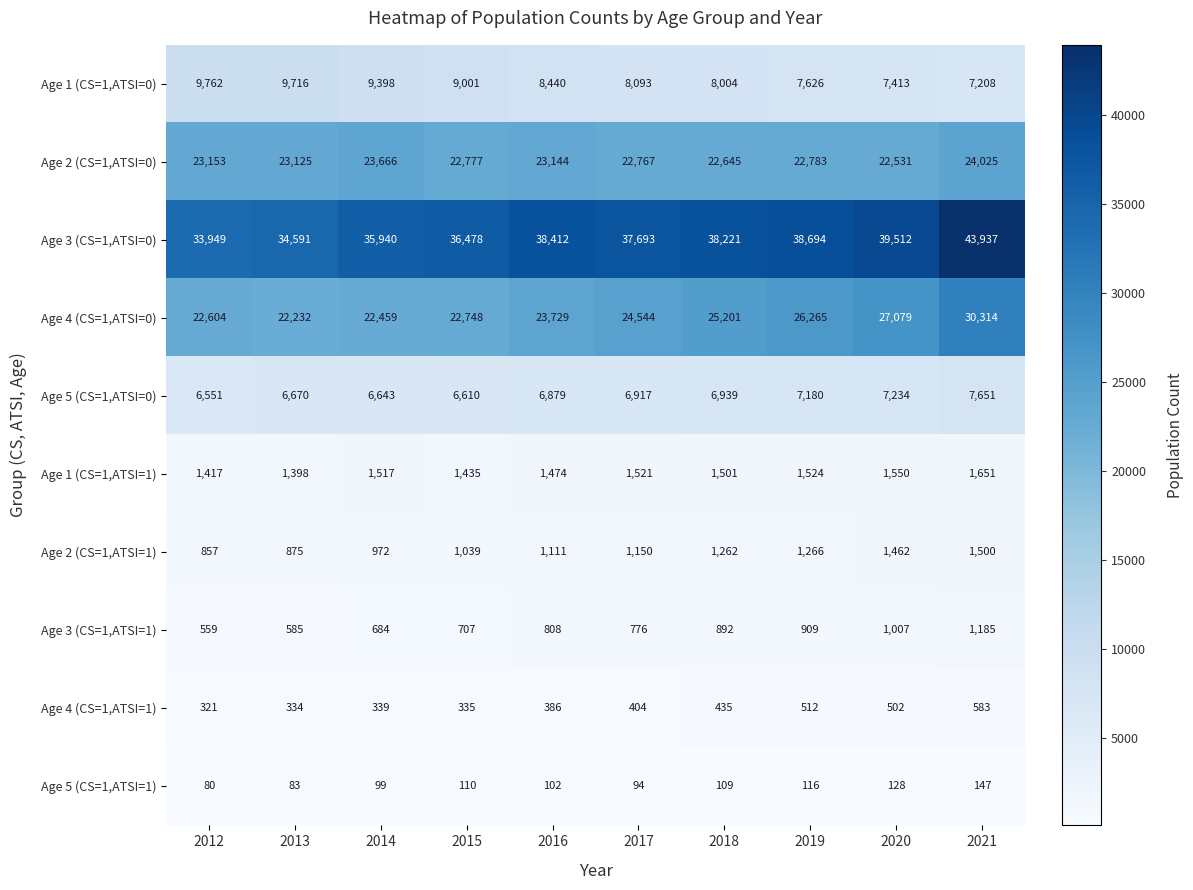

What is the smallest value displayed?

80